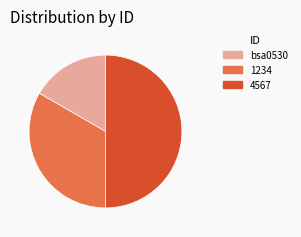

Is 1234 the majority of the pie?

No